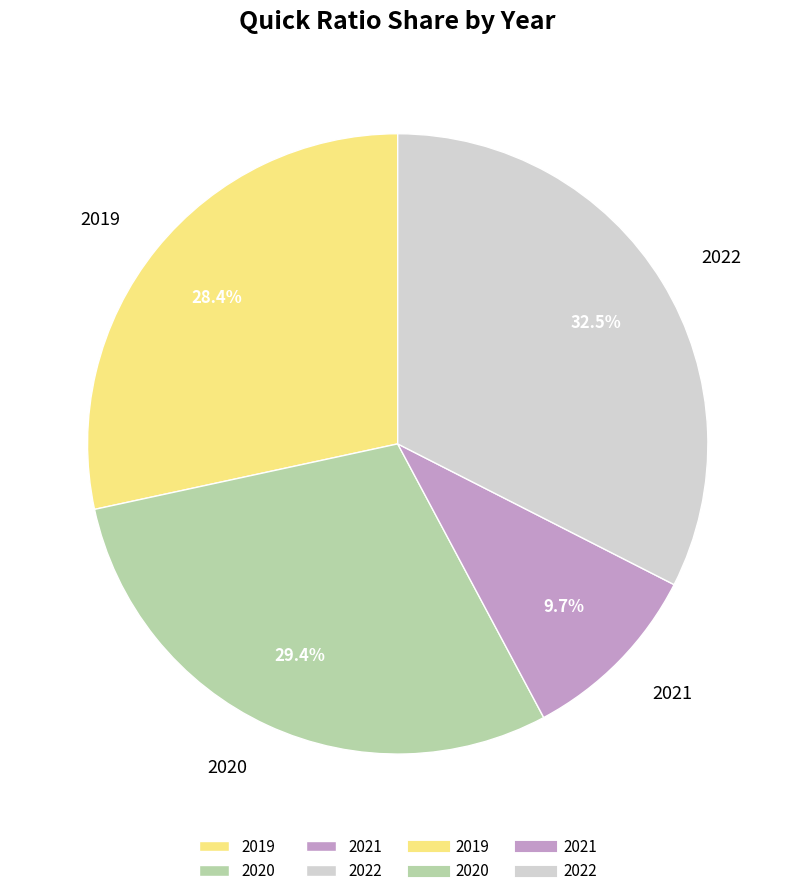

Does any single category account for the majority?

No